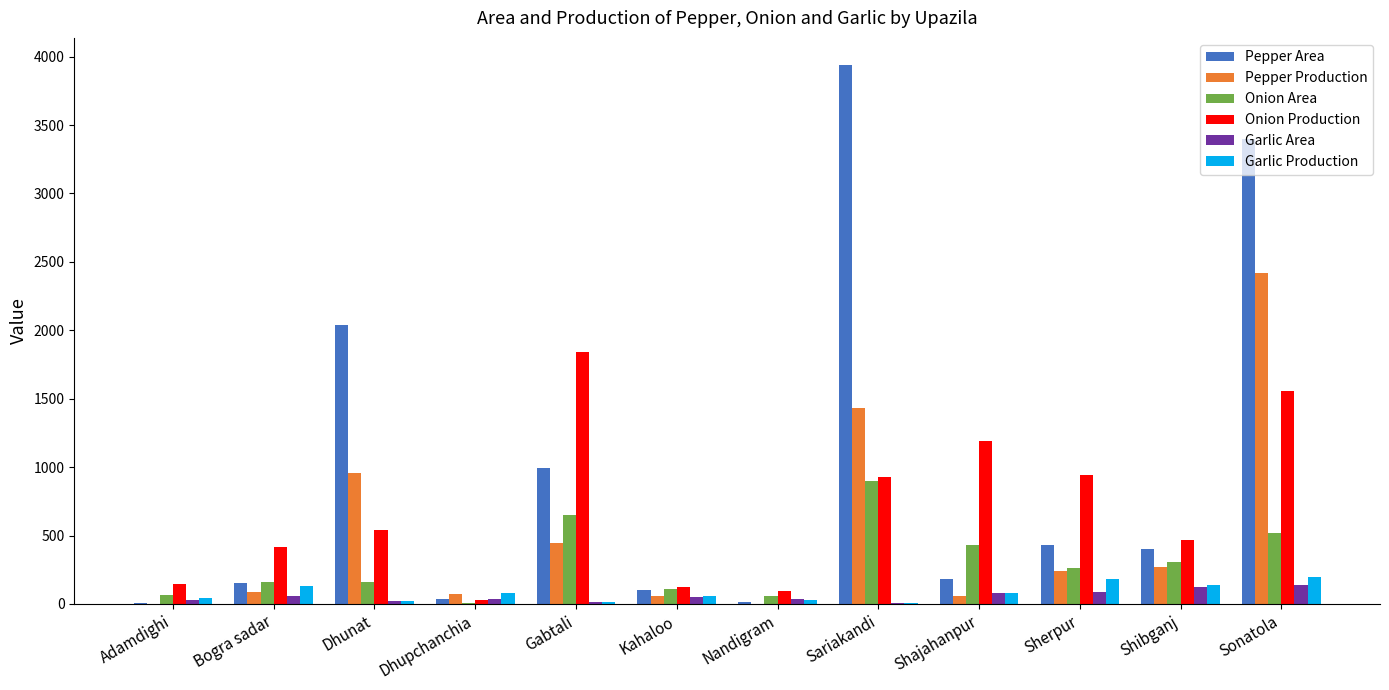

Which label corresponds to the largest value in the chart?

Sariakandi